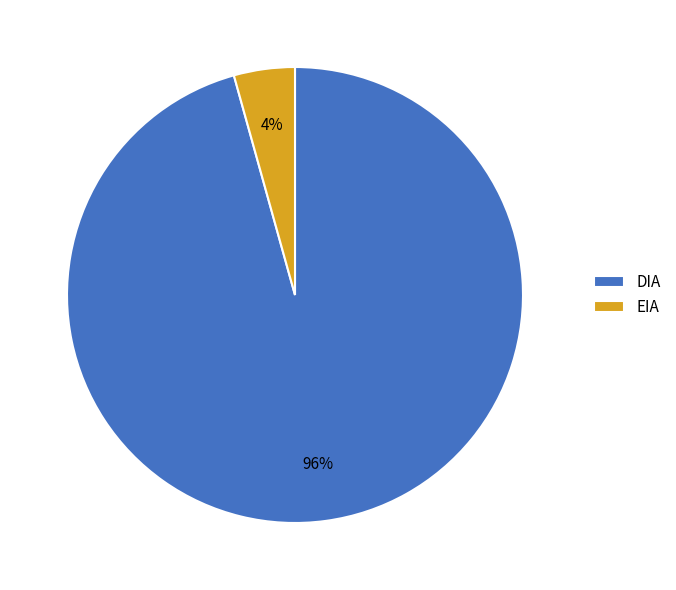

Which slice is the largest?

DIA